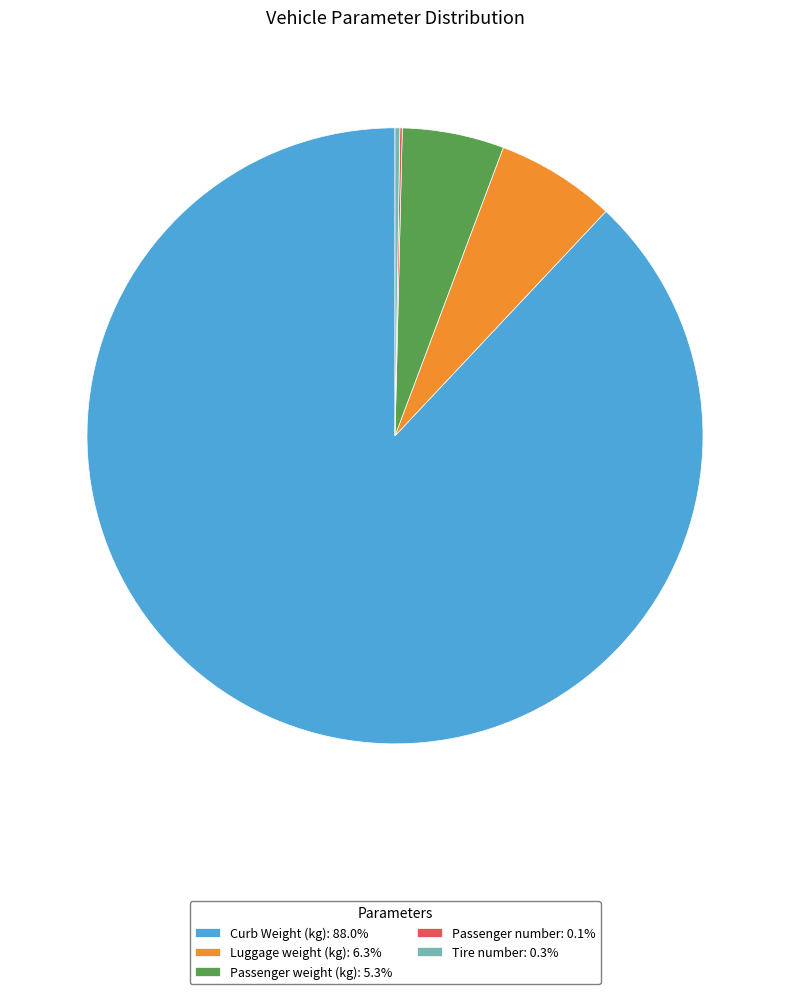

What is the ratio of the value at Luggage weight (kg): 6.3% to the value at Passenger weight (kg): 5.3%?

1.2